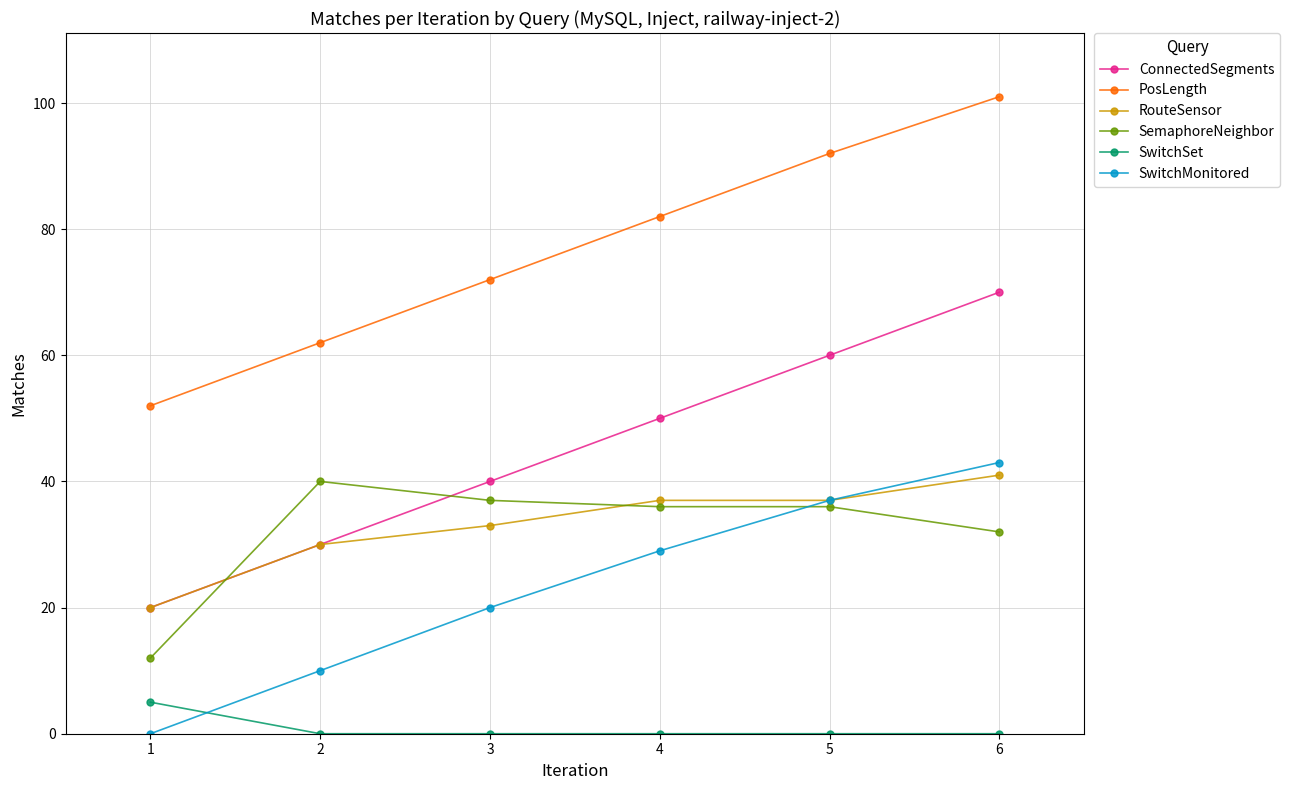

The ConnectedSegments series shows 15 at 3. True or false?

False